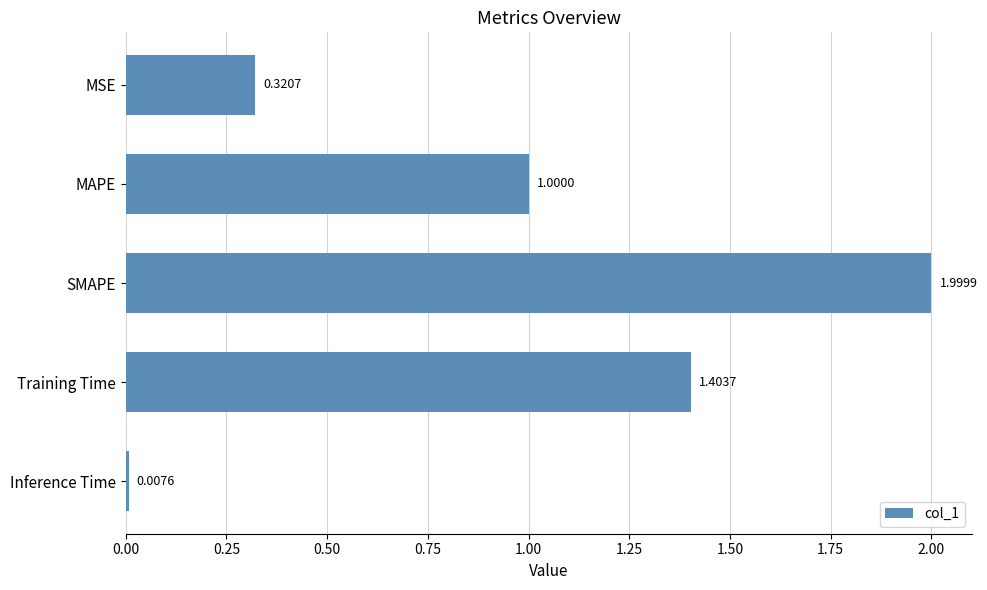

At which label is the value closest to 1?

MAPE